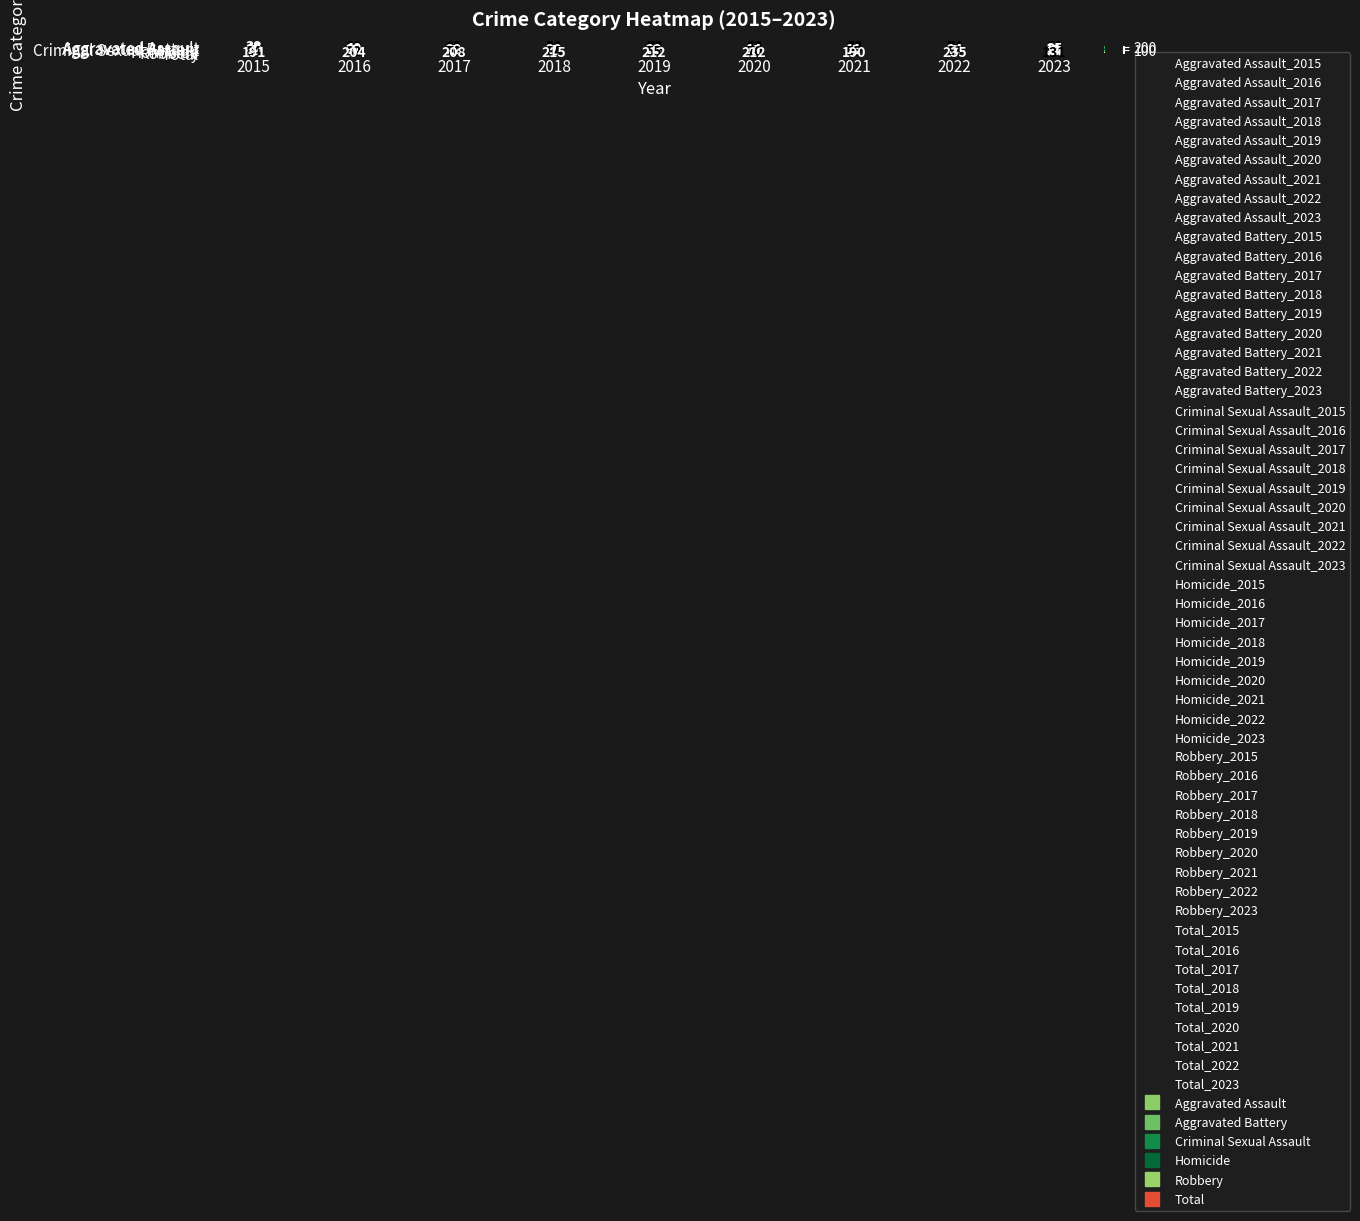

What is the approximate value of Total at 2020, to the nearest 50?

200